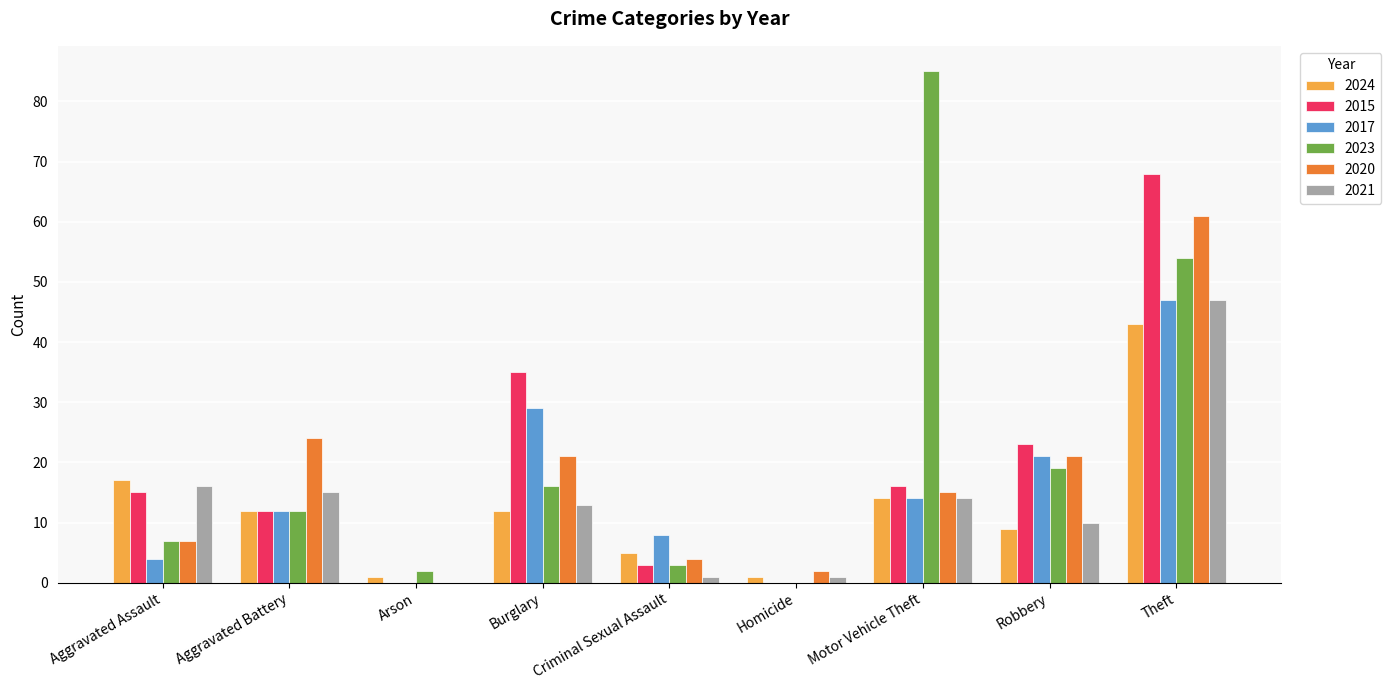

What is the sum of the 2020 values at Aggravated Battery and Motor Vehicle Theft?

39